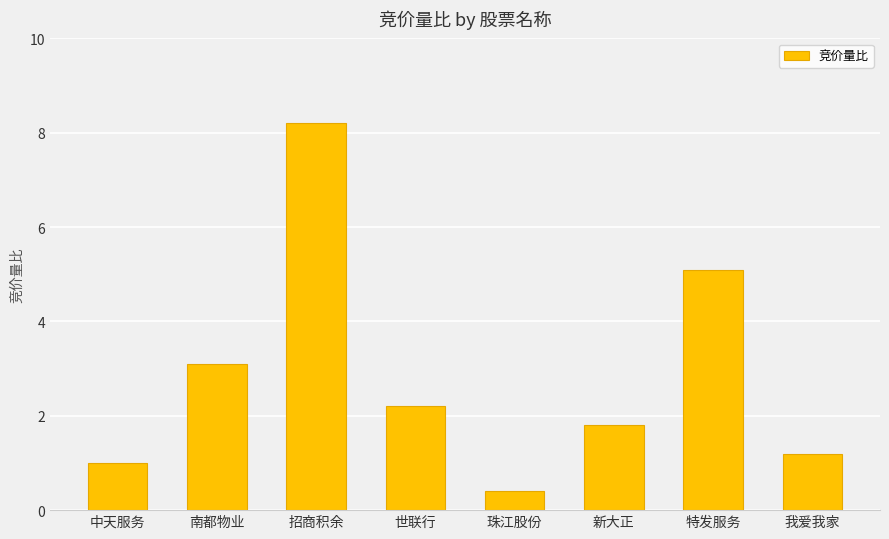

The chart shows a value of 2.2 at 世联行. True or false?

True